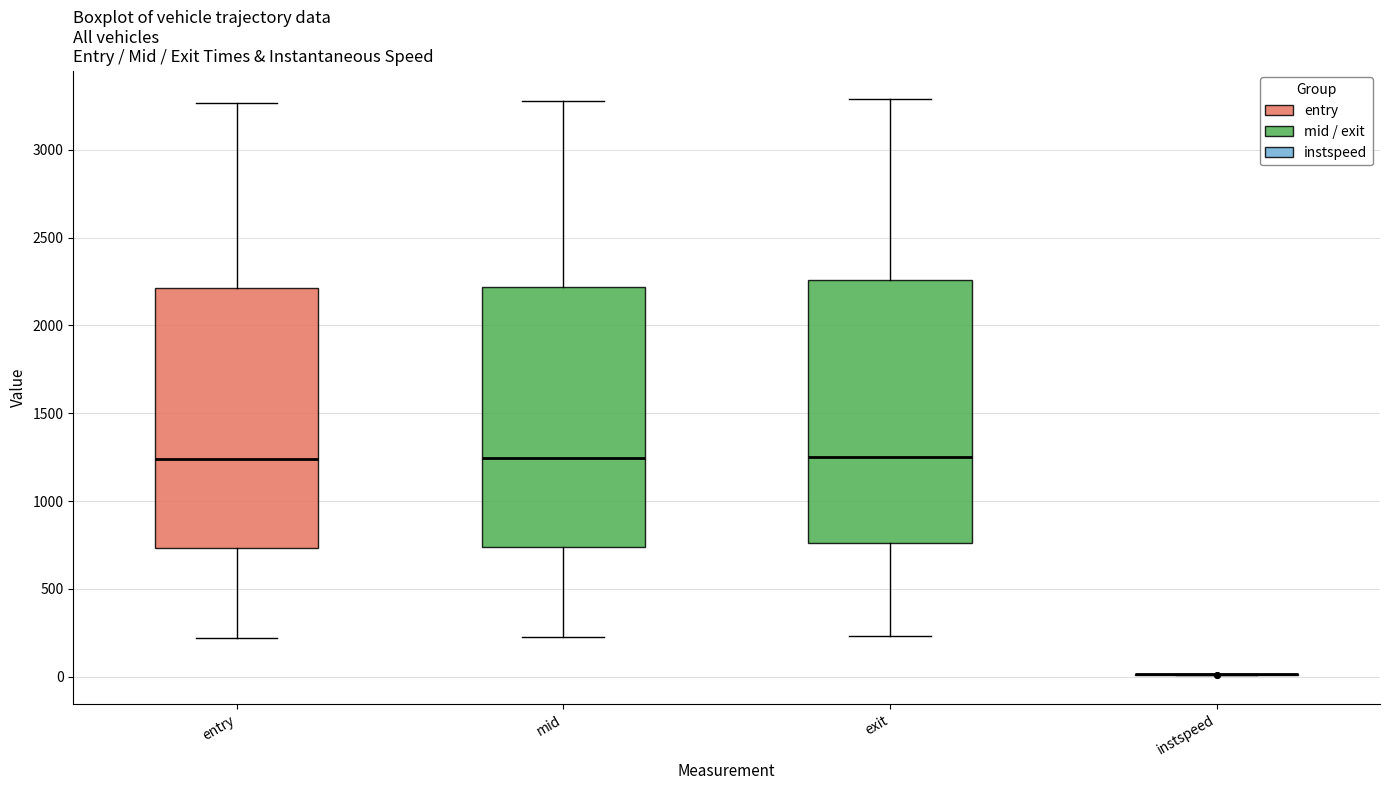

Reading left to right, transcribe this box plot: for each box, give where its median line is, the range the box spans, and where its two whiskers end, as read against the y-axis. The values are not printed on the chart, so give them approximately, as read against the axis.

entry: median 1250, box 750 to 2200, whiskers 200 to 3250
mid: median 1250, box 750 to 2200, whiskers 250 to 3300
exit: median 1250, box 750 to 2250, whiskers 250 to 3300
instspeed: box collapsed to a line at 0, whiskers 0 to 0